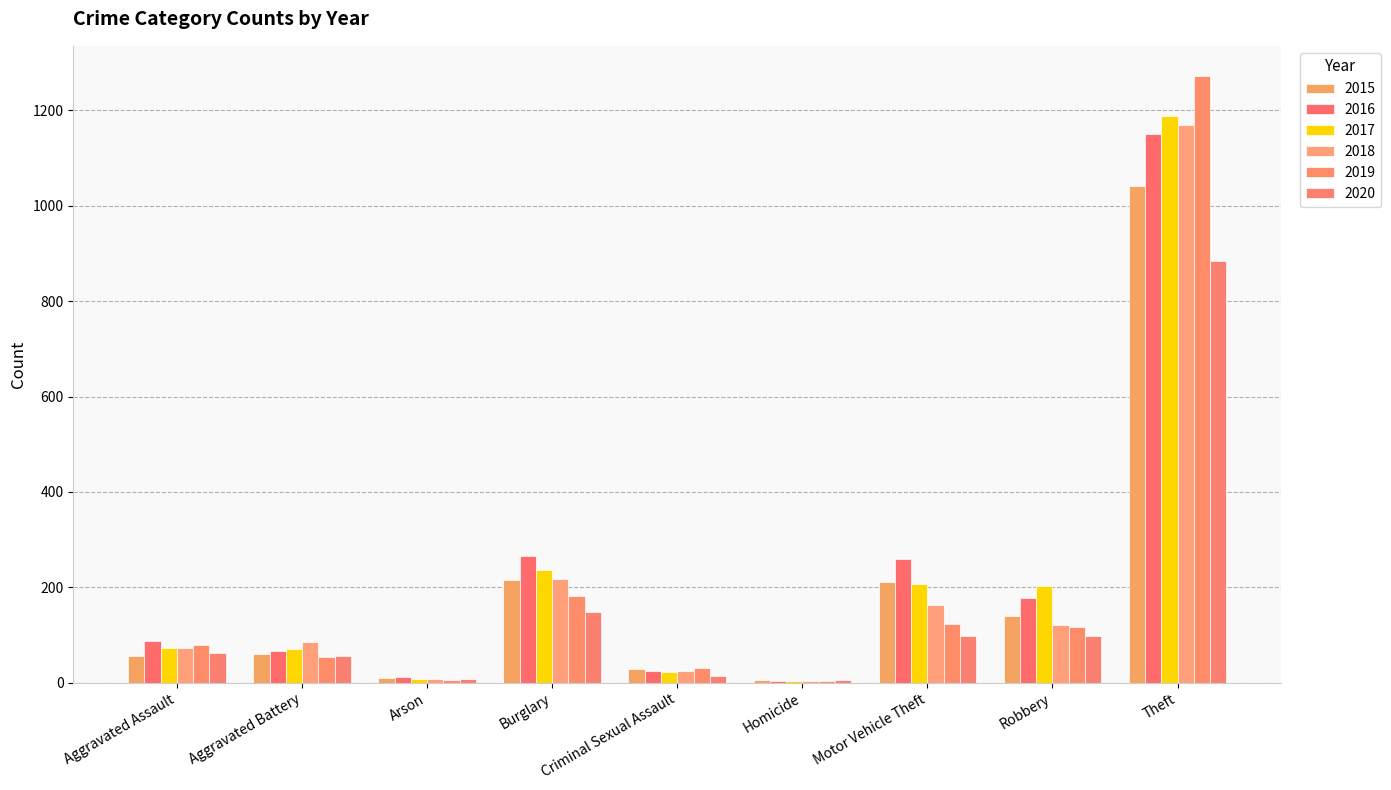

What is the sum of the 2018 values at Aggravated Battery and Arson?

93